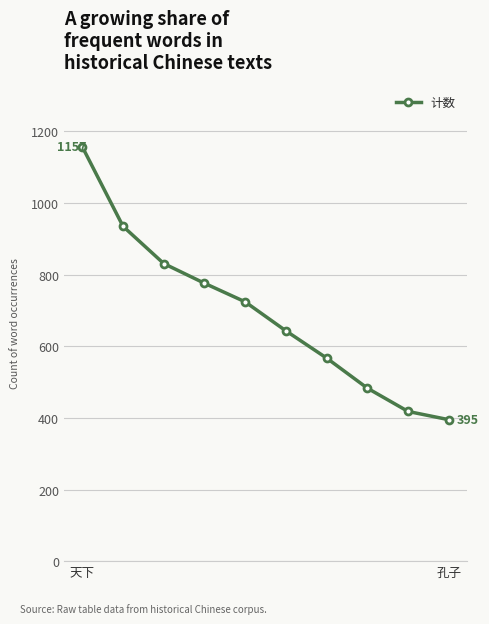

What is the average value?

693